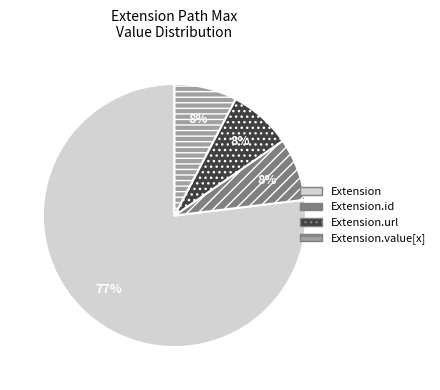

Do Extension.url and Extension.value[x] together represent more than half of the pie?

No